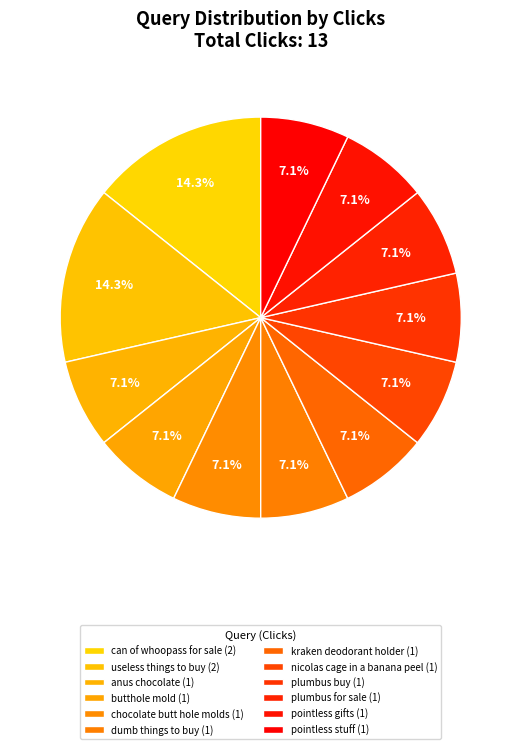

Which category has the smallest portion of the pie?

anus chocolate